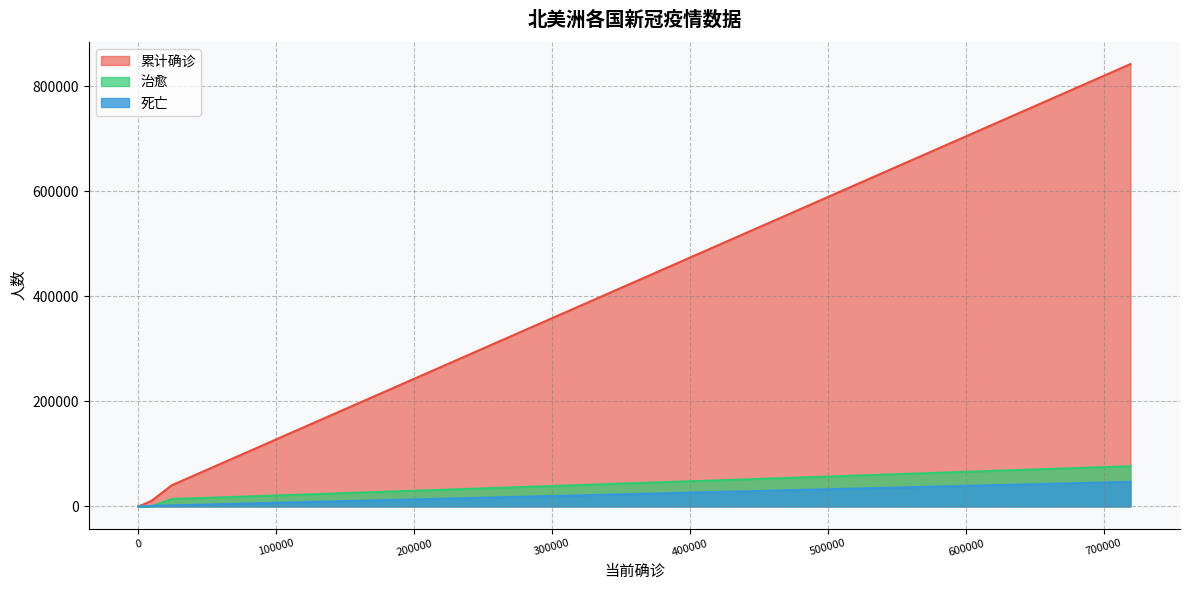

What is the greatest value displayed?

842624